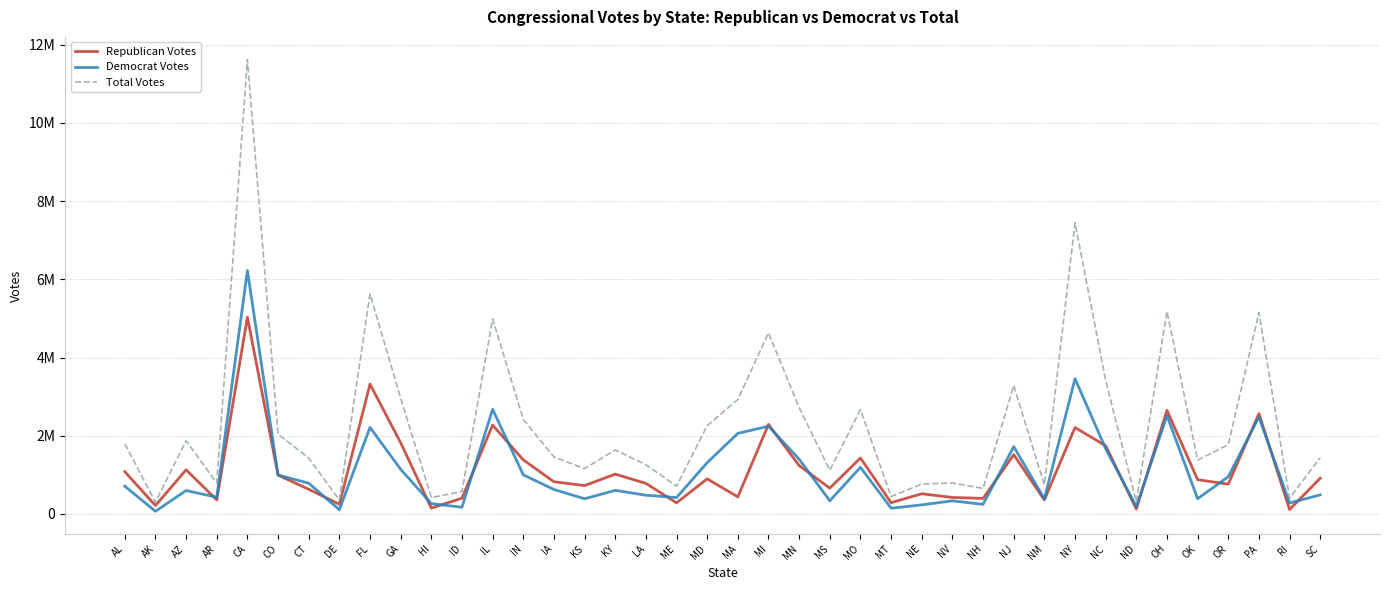

True or false: Republican Votes and Total Votes cross at least once.

False